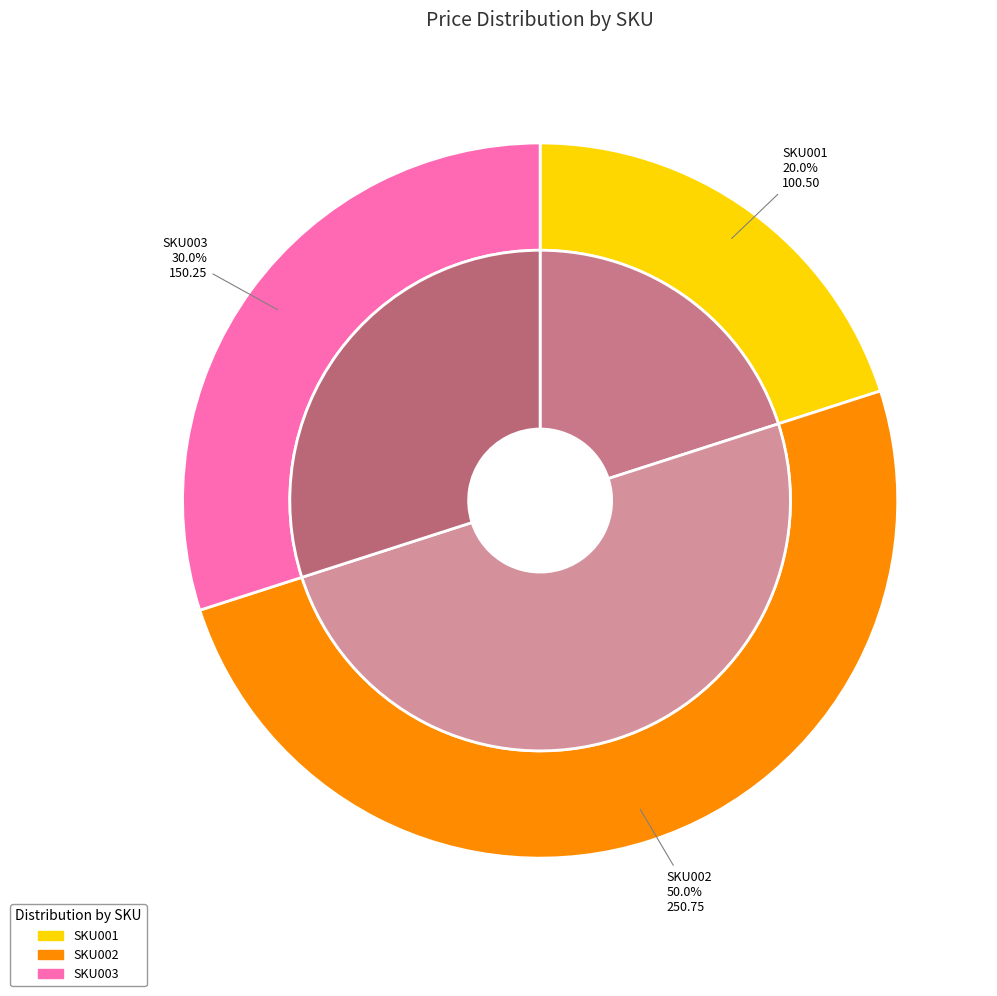

Does SKU002 account for over 50% of the chart?

No